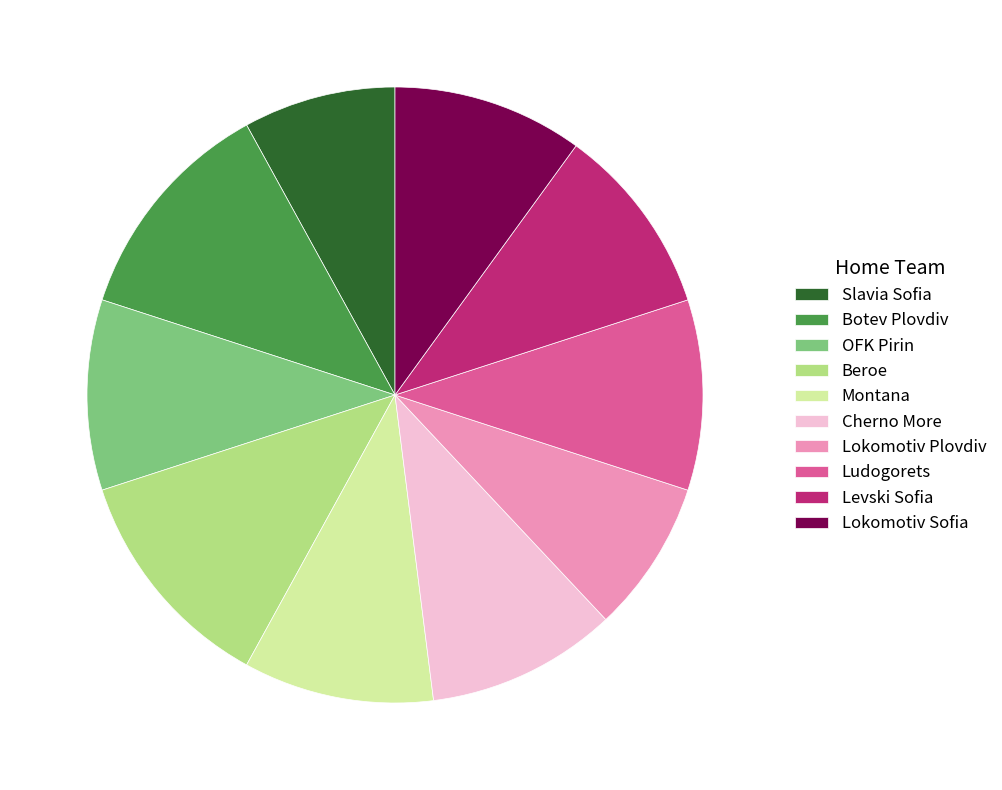

How many slices are in this pie chart?

10